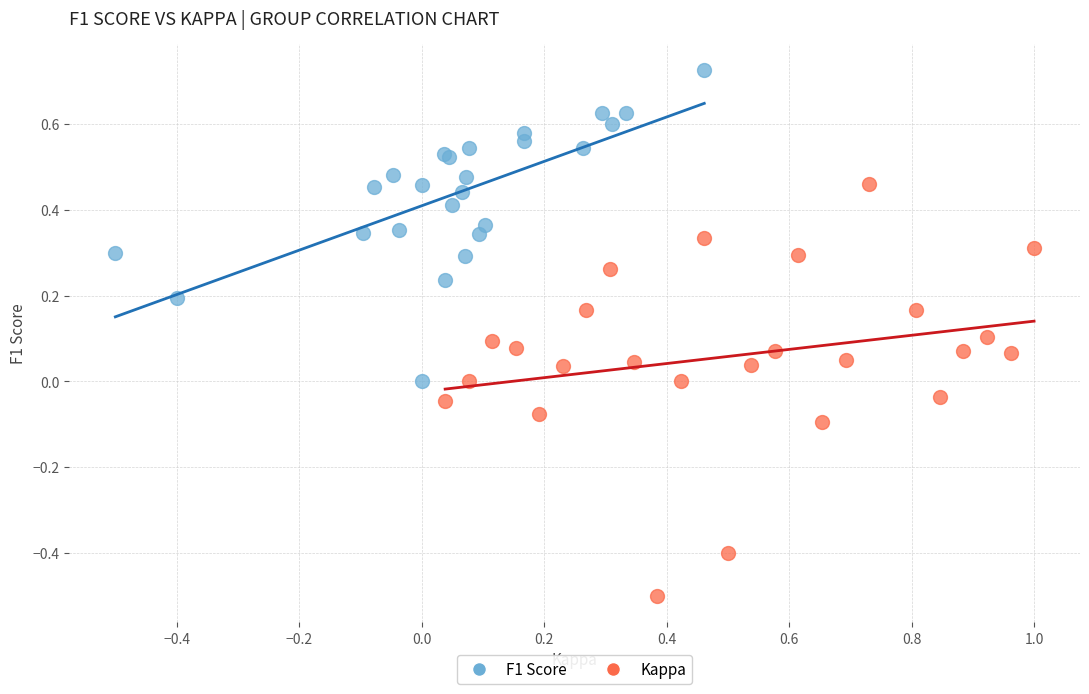

Which series reaches the minimum Y coordinate?

Kappa